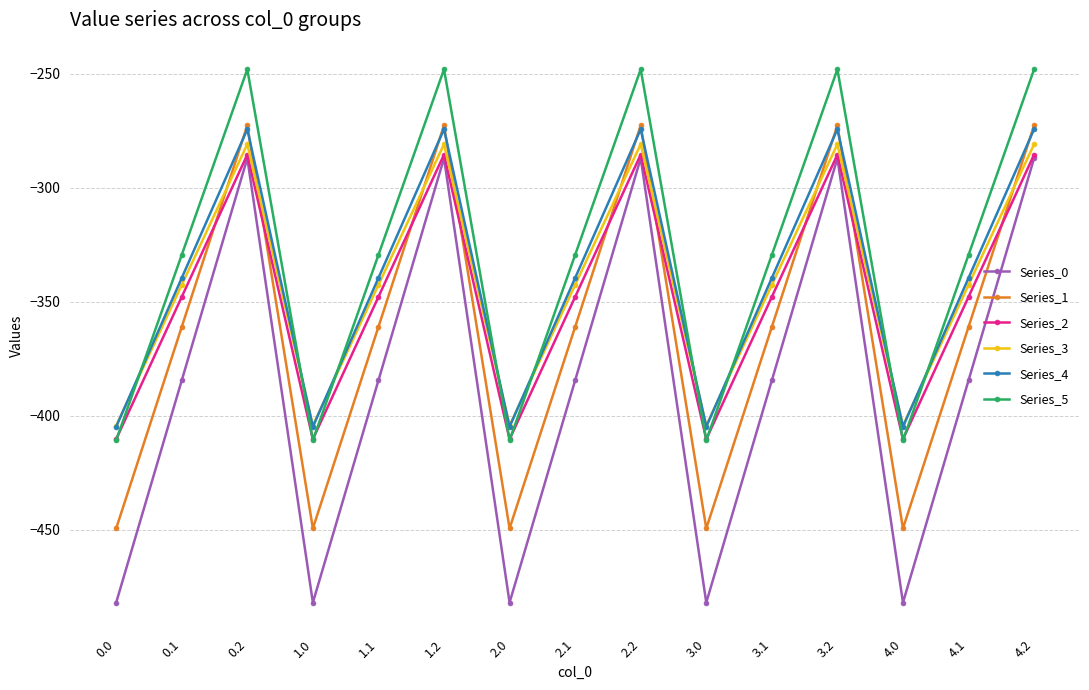

What is the sum of all Series_0 values?

-5768.3